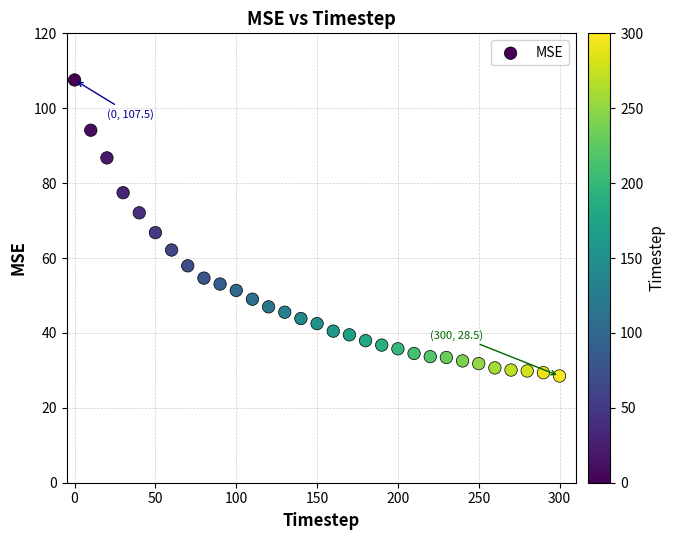

What Y value in the scatter plot is closest to 68?

66.8